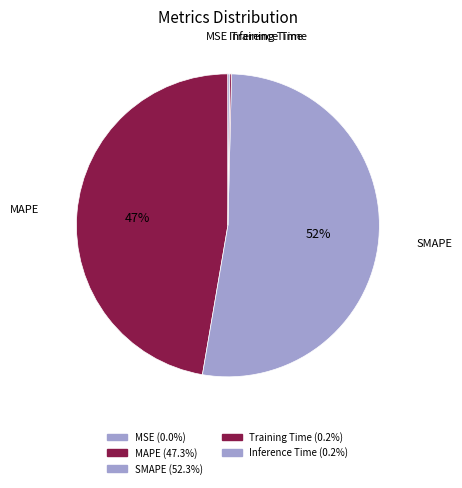

Rank the categories by value from lowest to highest.

MSE, Training Time, Inference Time, MAPE, SMAPE